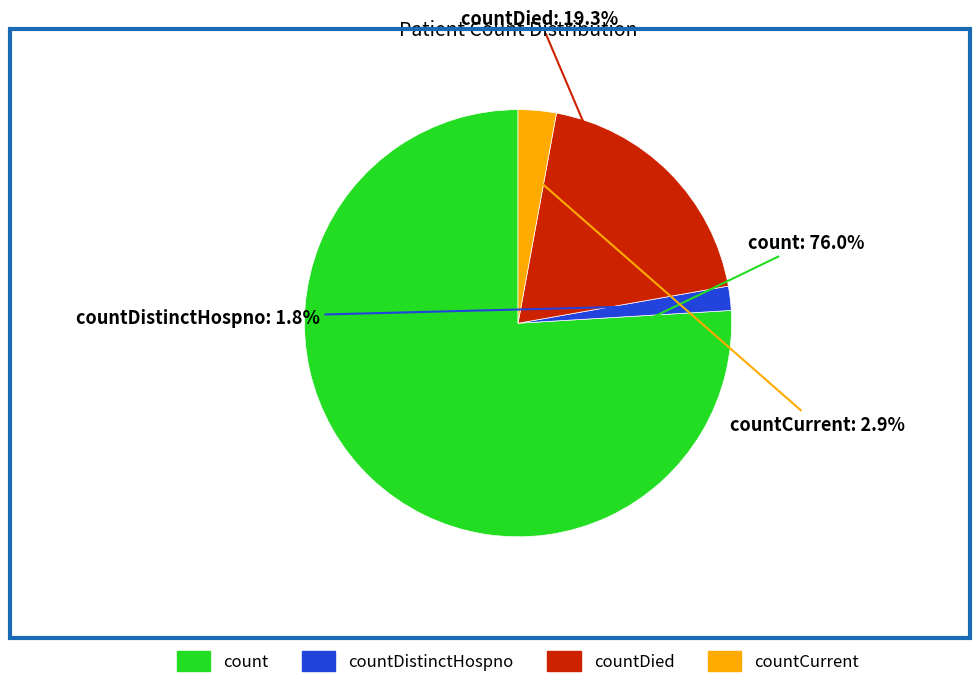

Does any single category account for the majority?

Yes